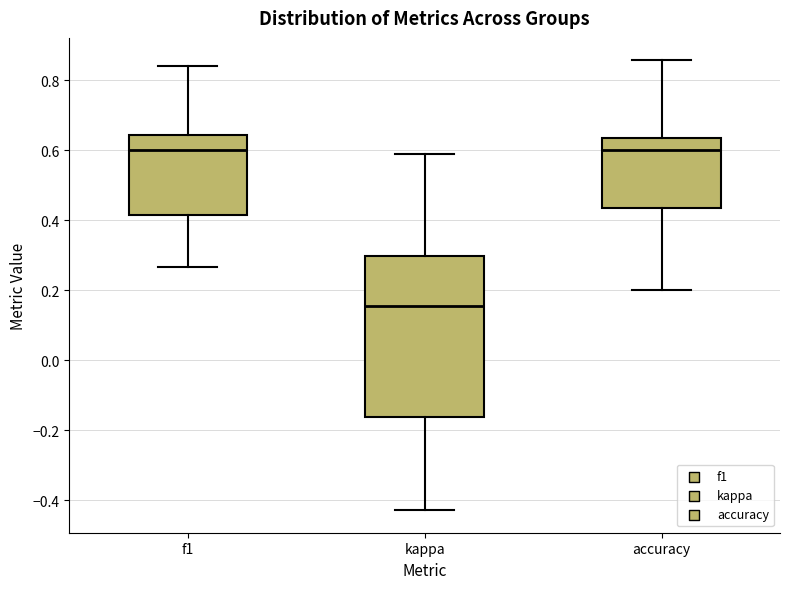

Which box's median line is the lowest?

kappa